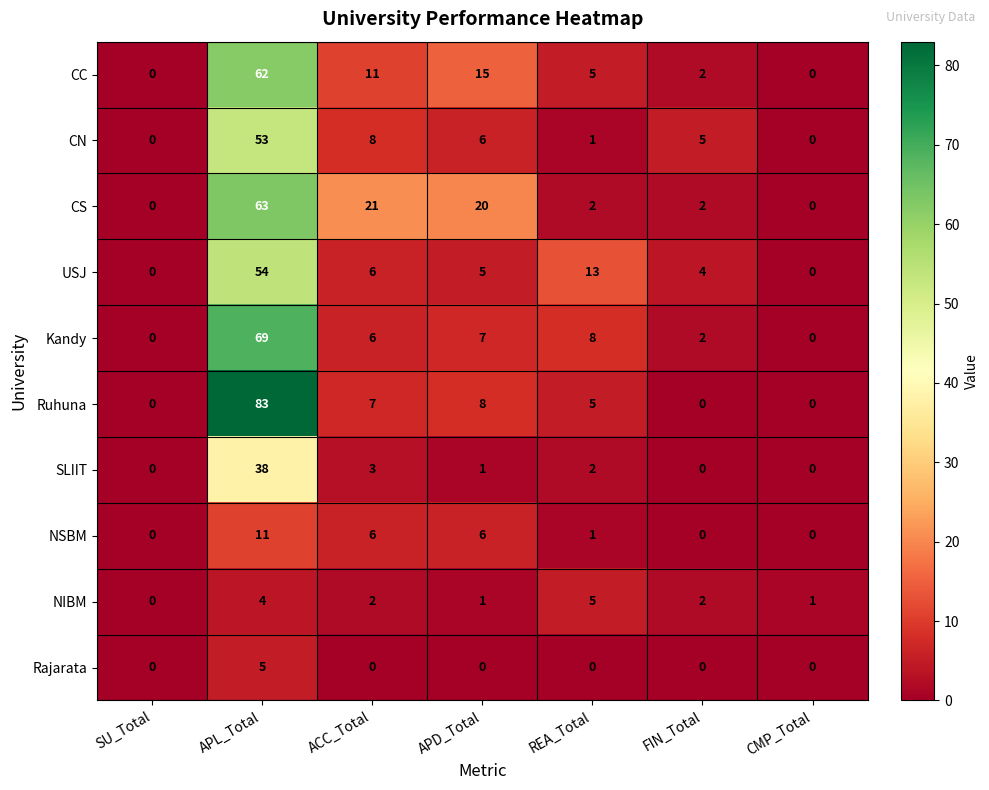

Is the value of NSBM at CMP_Total greater than the value of CC at REA_Total?

No